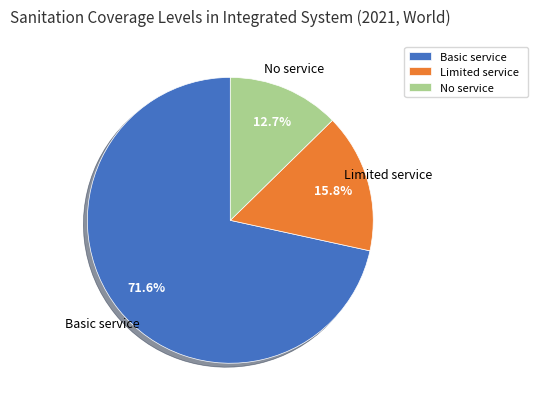

Is it true that Basic service is 72% of the pie?

True